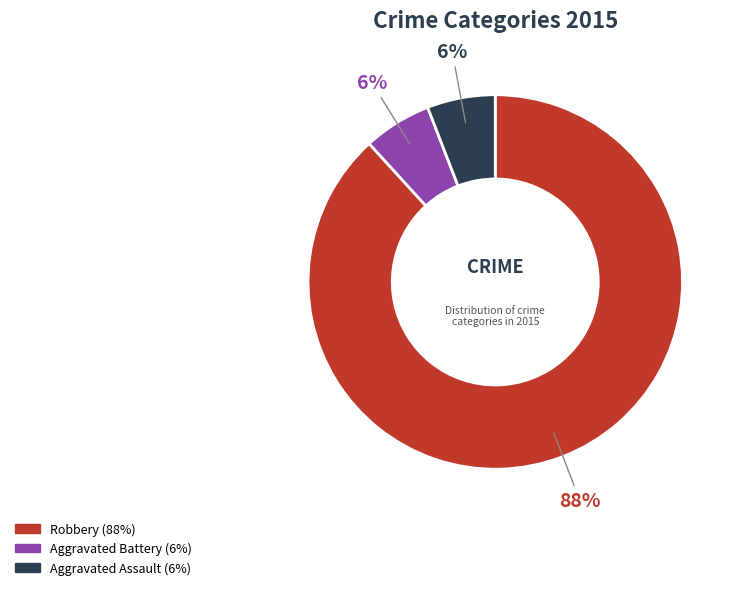

To the nearest percent, what is the difference between the largest and smallest slice percentages?

82%